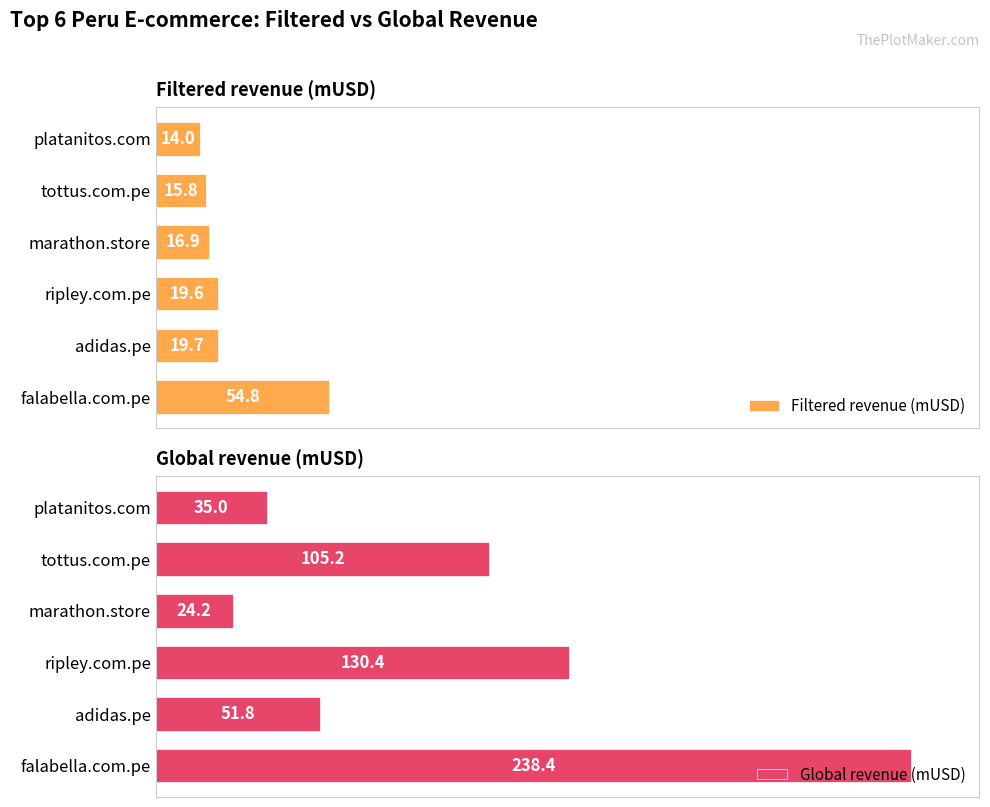

Reading left to right, list all the values displayed in this chart.

Filtered revenue (mUSD): 54.8	19.7	19.6	16.9	15.8	14.0
Global revenue (mUSD): 238.4	51.8	130.4	24.2	105.2	35.0